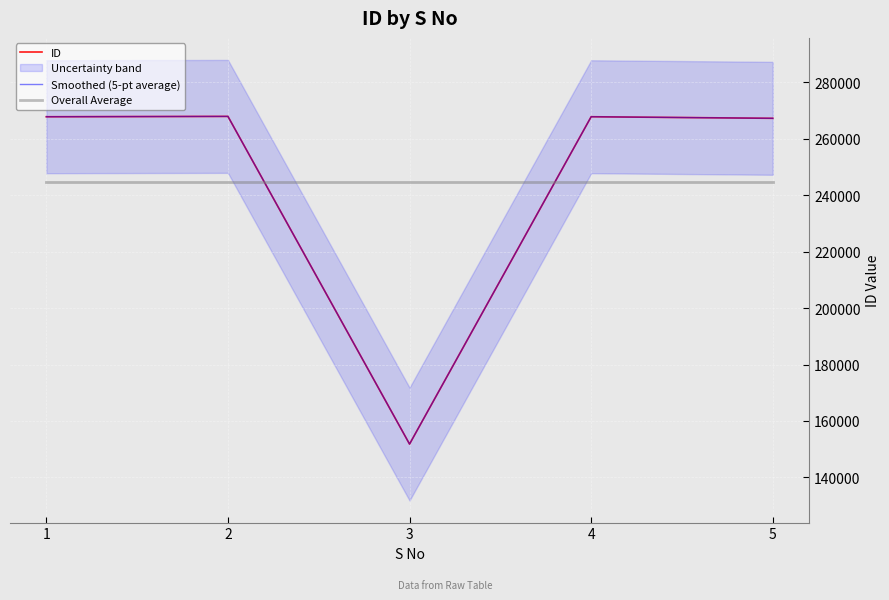

At which label does Smoothed (5-pt average) first exceed 267740?

2